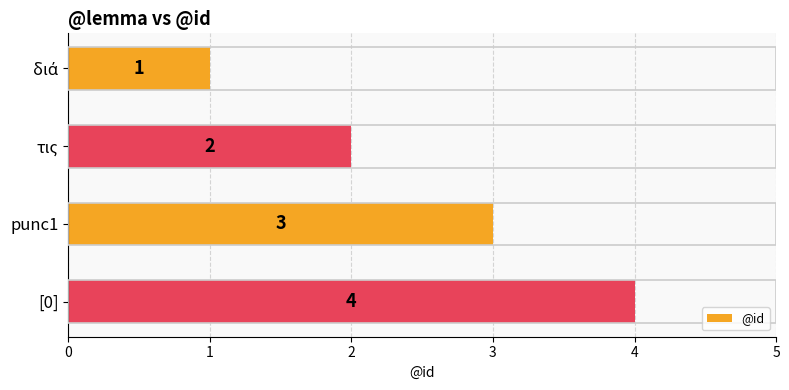

How many data points are less than 3?

2